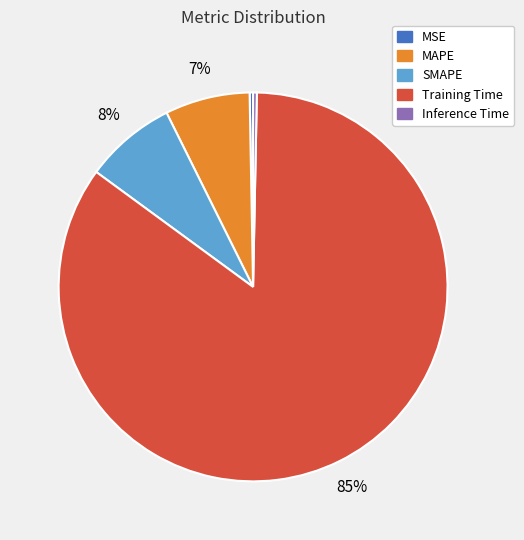

Is the sum of MAPE and SMAPE greater than half?

No